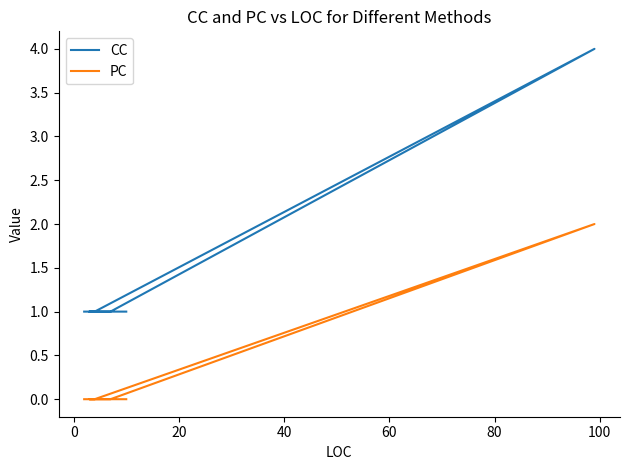

What is the label of the 6th point from the left?

80